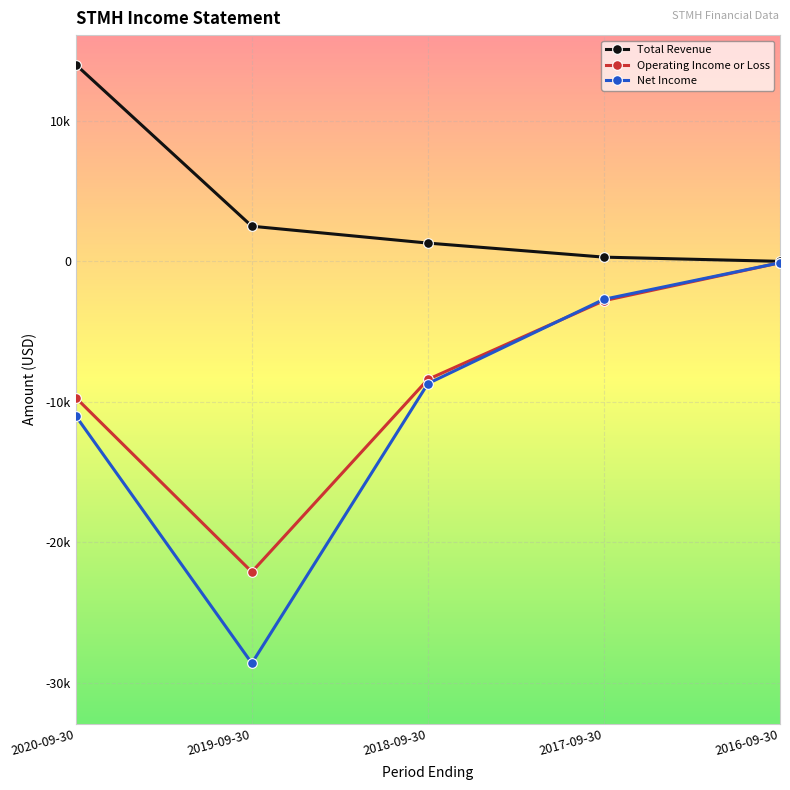

Reading left to right, transcribe all the data shown in this chart.

Total Revenue: 14000	2500	1300	300	0
Operating Income or Loss: -9700	-22100	-8400	-2800	-100
Net Income: -11000	-28600	-8700	-2700	-100